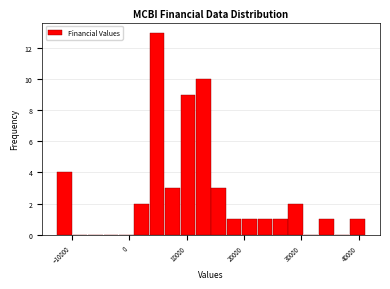

Read against the x-axis, roughly where is the centre of the tallest bar?

5000